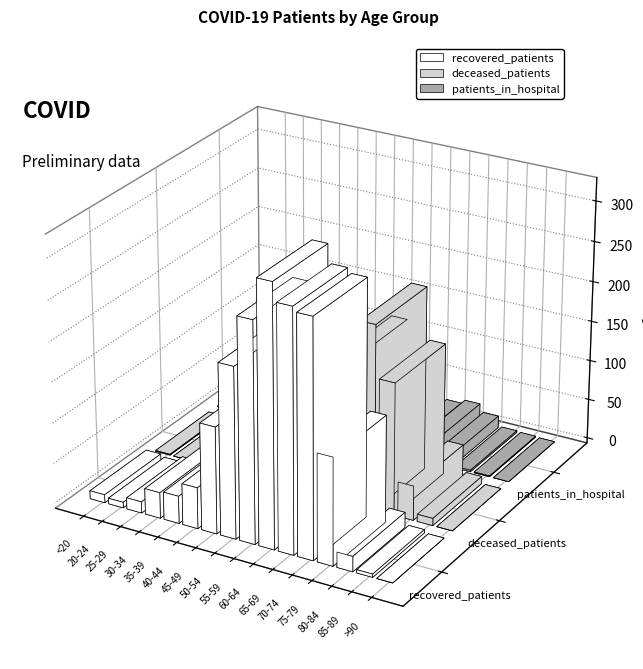

What is the label of the 3rd bar from the right?

80-84